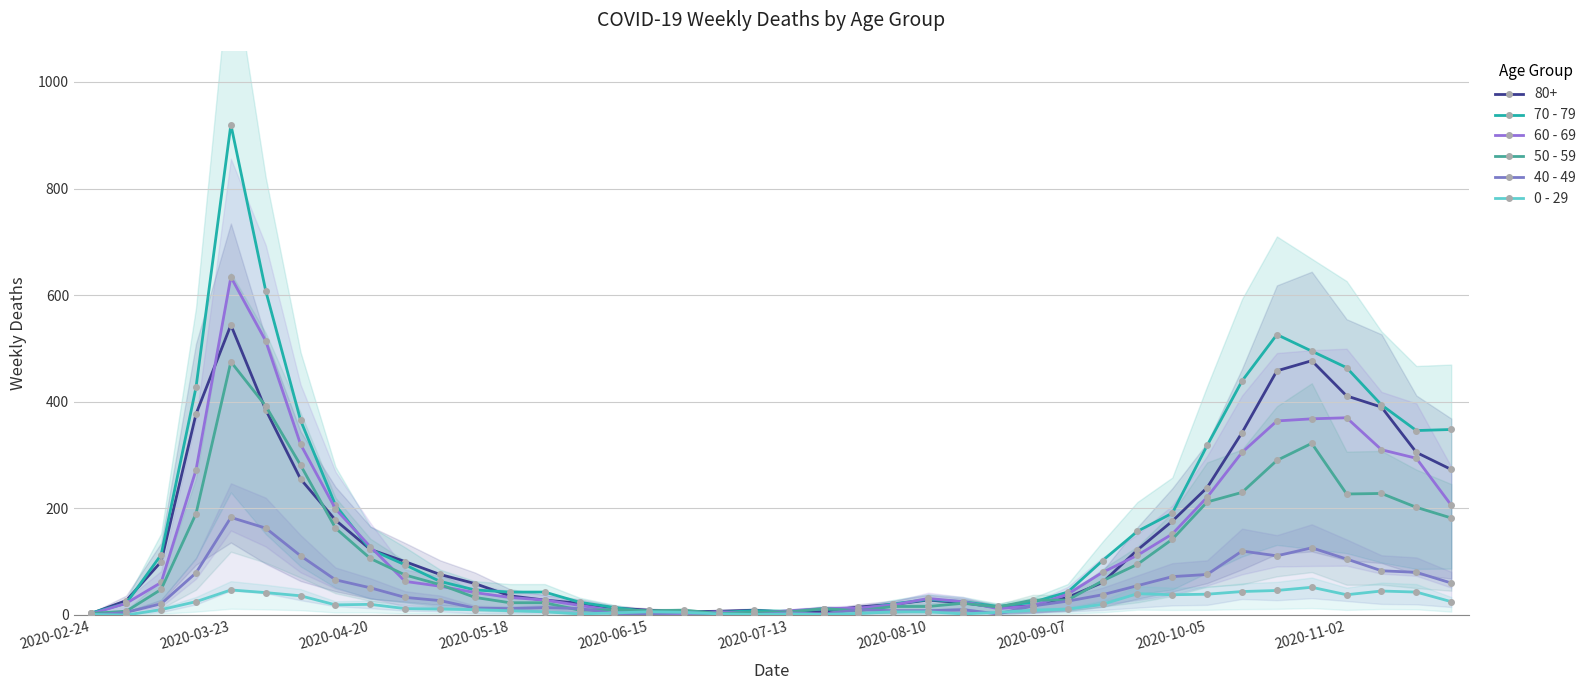

Rank the series by their average value, from lowest to highest.

0 - 29, 40 - 49, 50 - 59, 60 - 69, 70 - 79